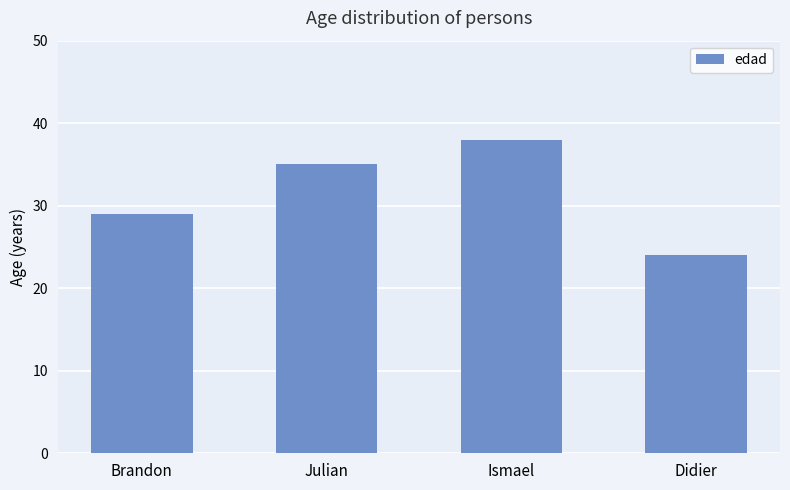

Read the value at Didier, to the nearest 10.

20